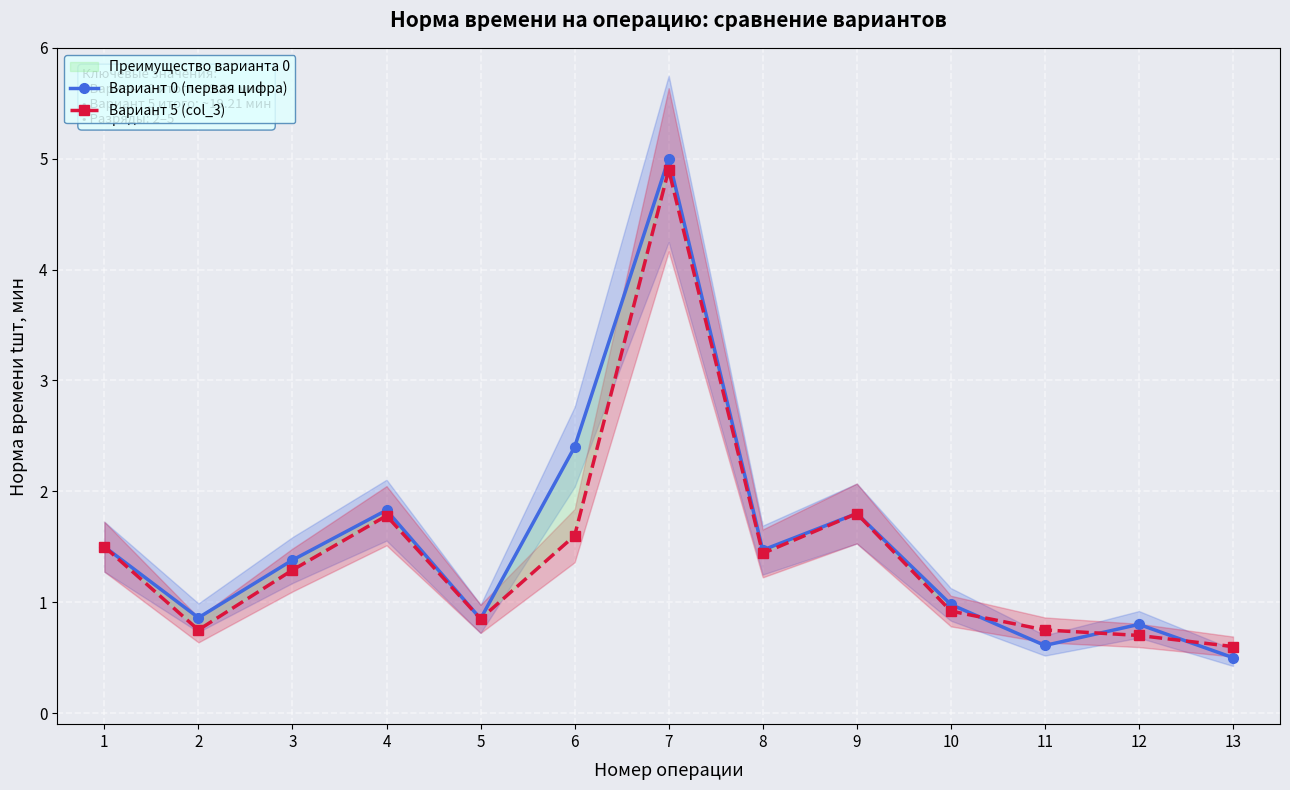

At which label does Вариант 0 (первая цифра) first exceed 1?

1